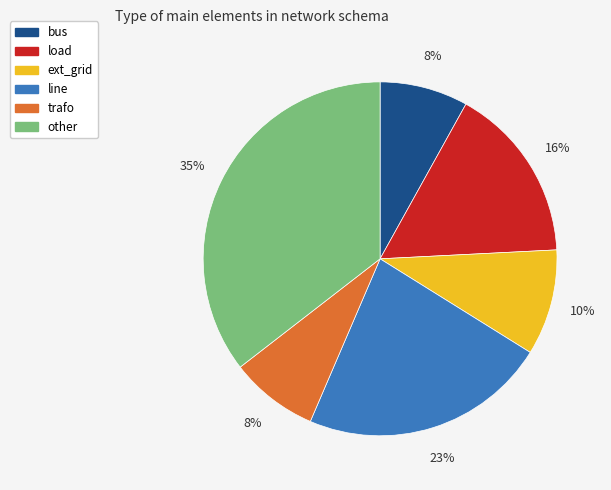

Which category has the biggest portion of the pie?

other